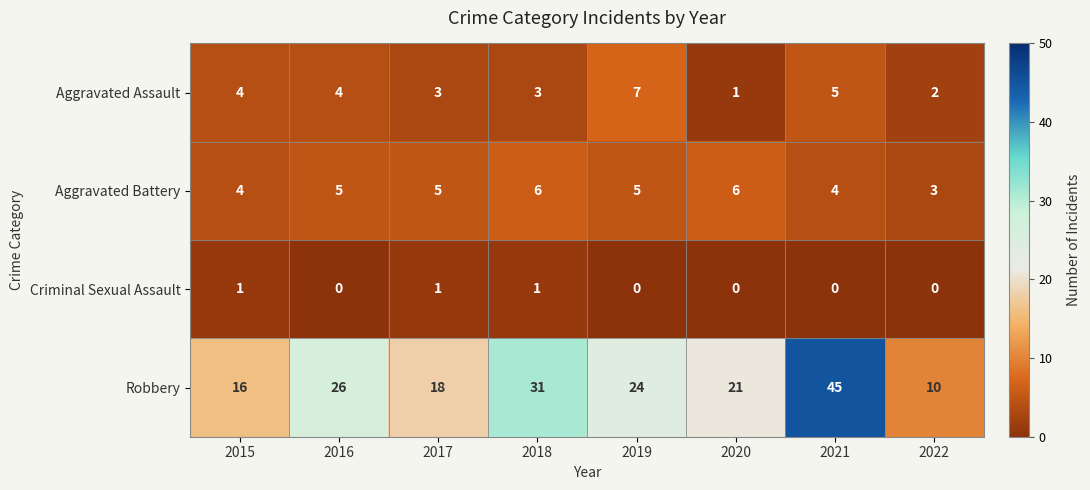

Which series has the largest total across all categories?

Robbery